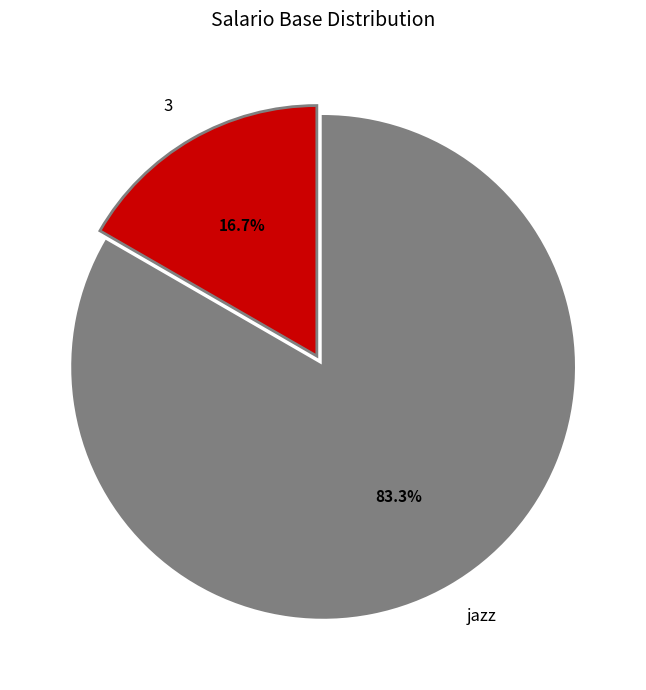

Which slice is the smallest?

3